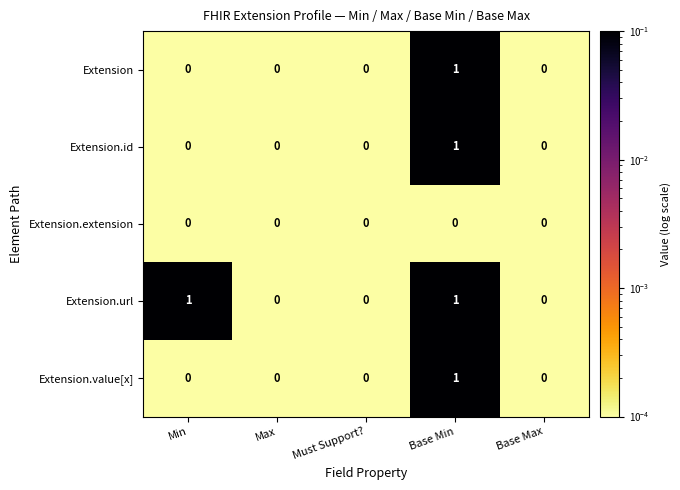

Which series changed the most between Min and Max?

Extension.url